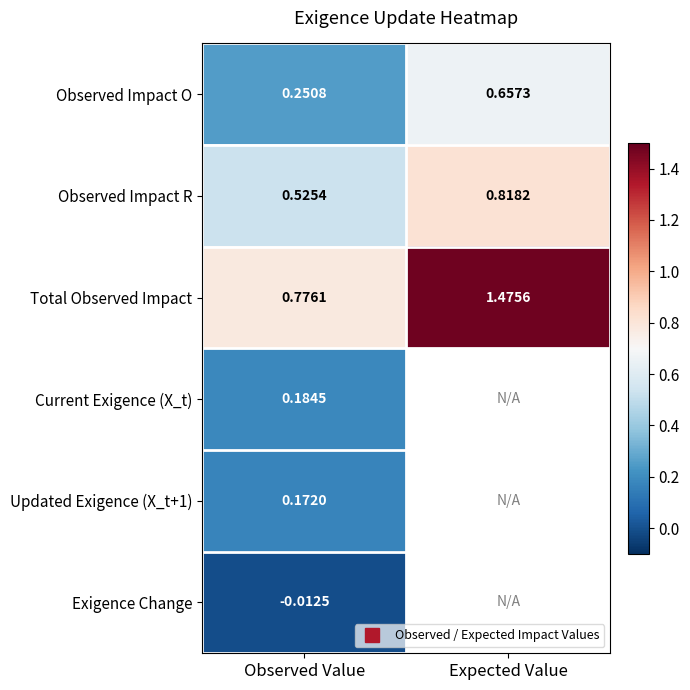

Which category has the lowest value in the Observed Impact O series?

Observed Value